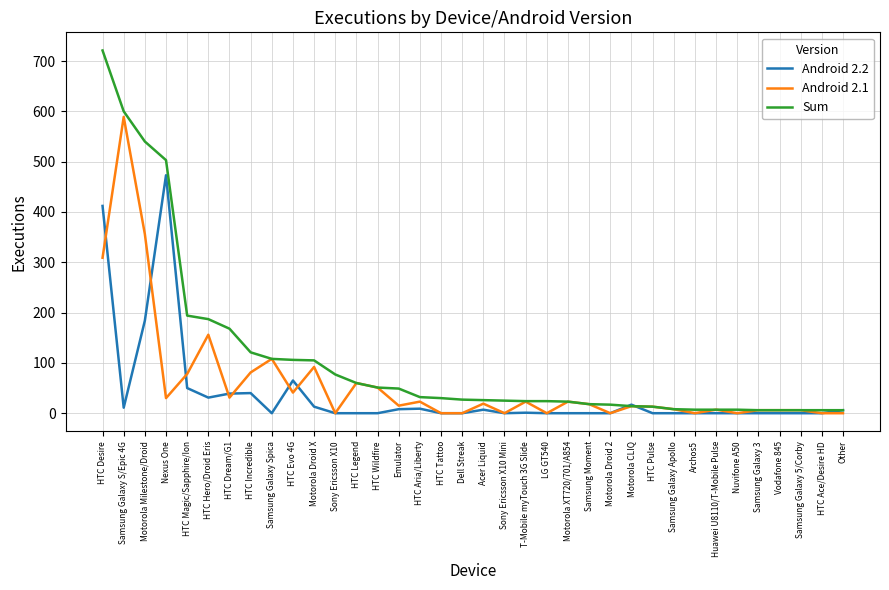

True or false: Android 2.2 has more than 2 points higher than both neighbors.

True